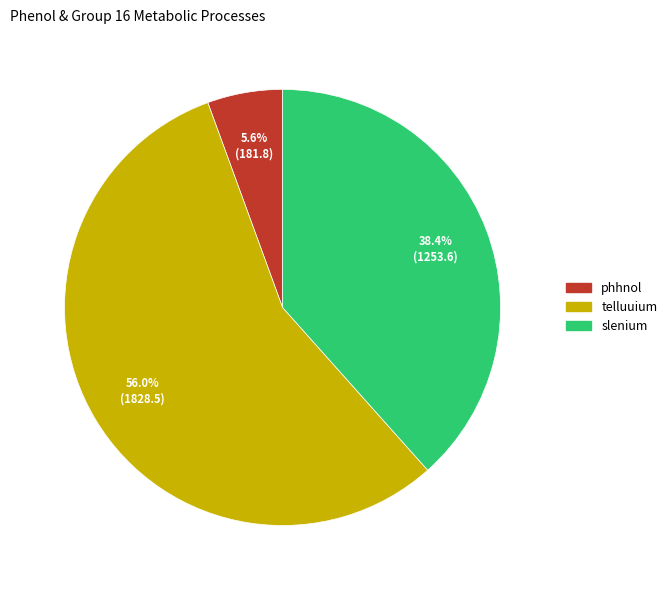

To the nearest percent, what is the average slice percentage?

33%